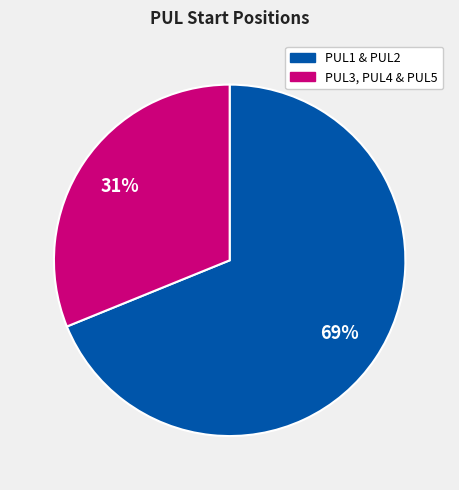

To the nearest percent, what percentage of the pie is PUL3, PUL4 & PUL5?

31%